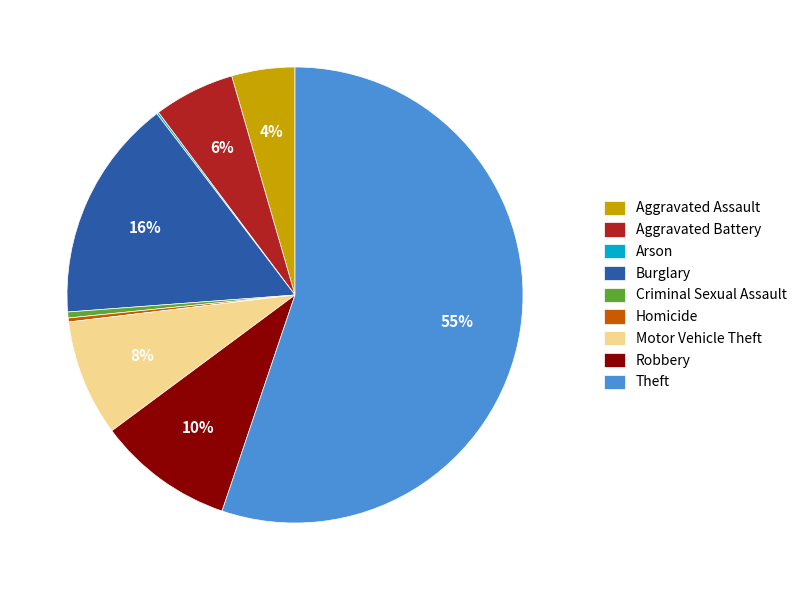

Which category accounts for the majority?

Theft